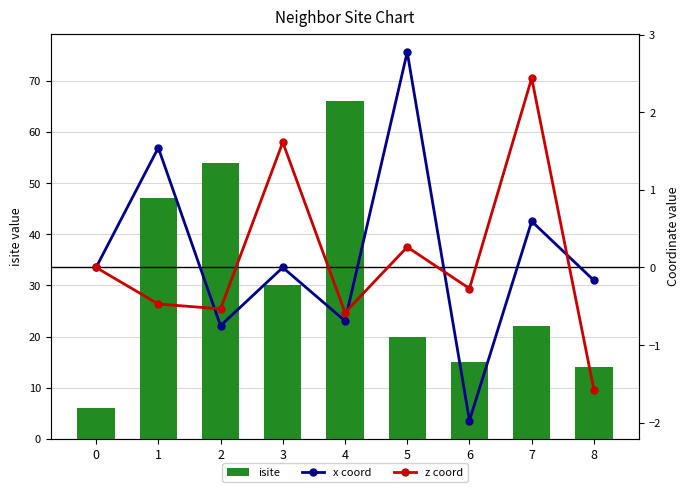

Between 0 and 7, which series saw the biggest shift?

isite